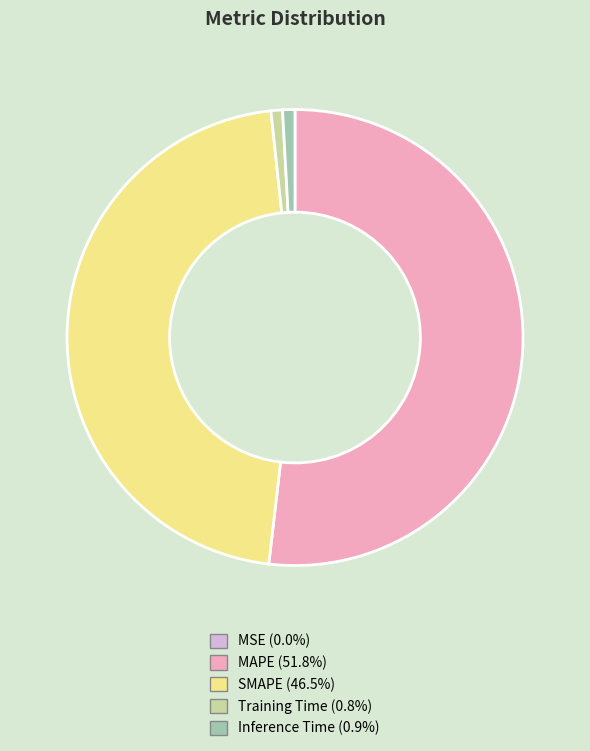

Does MAPE represent more than half of the total?

Yes